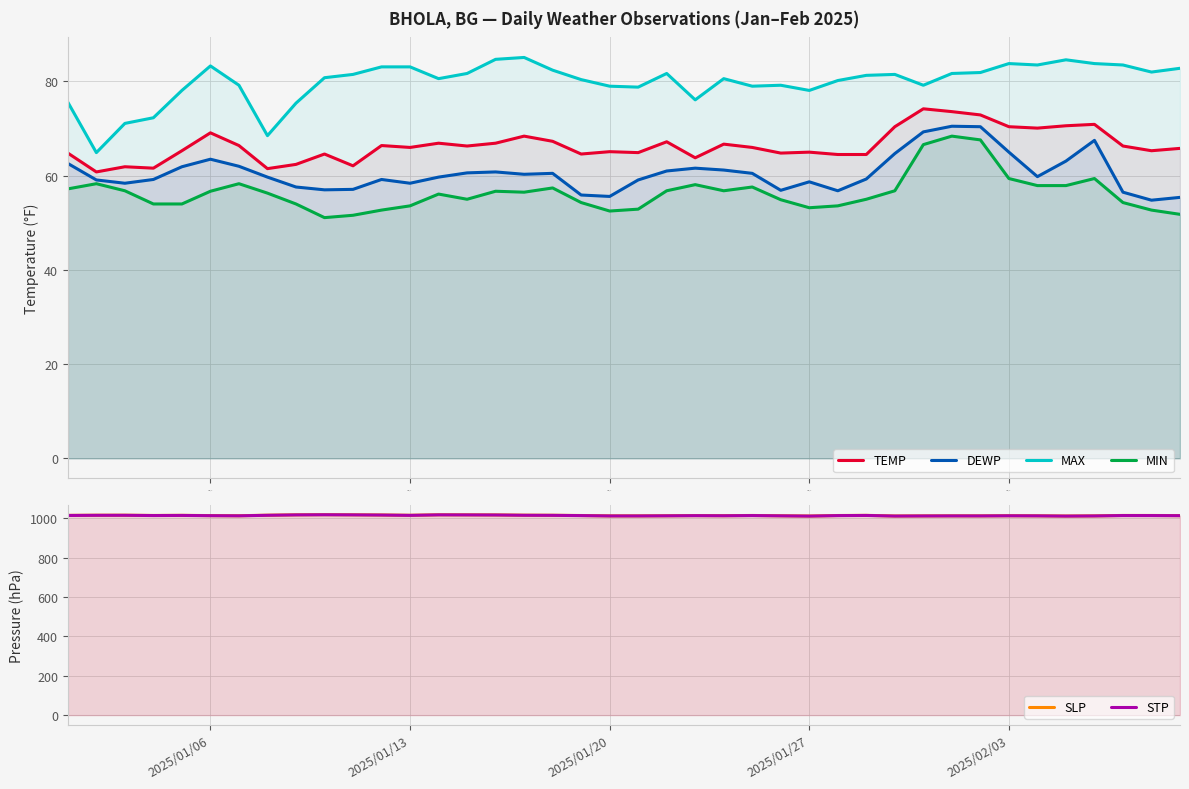

How many data points in TEMP are above 66?

19